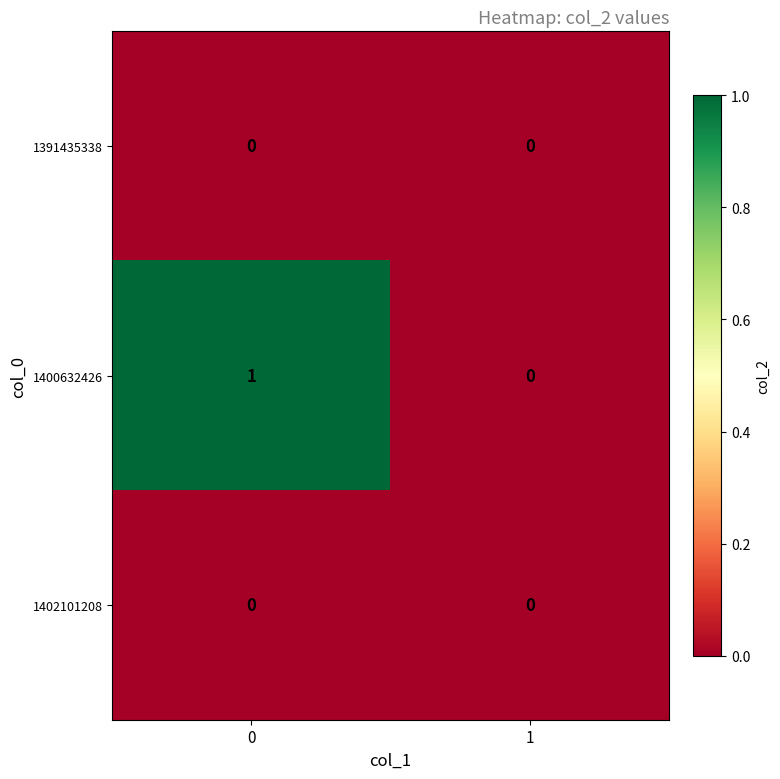

Is the value of 1391435338 at 1 greater than the value of 1400632426 at 0?

No